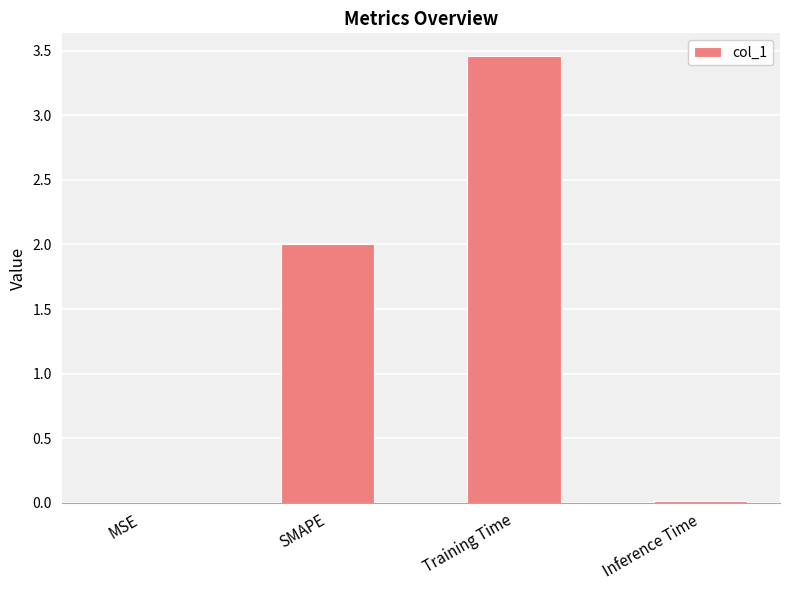

Which category has the highest value across all series?

Training Time